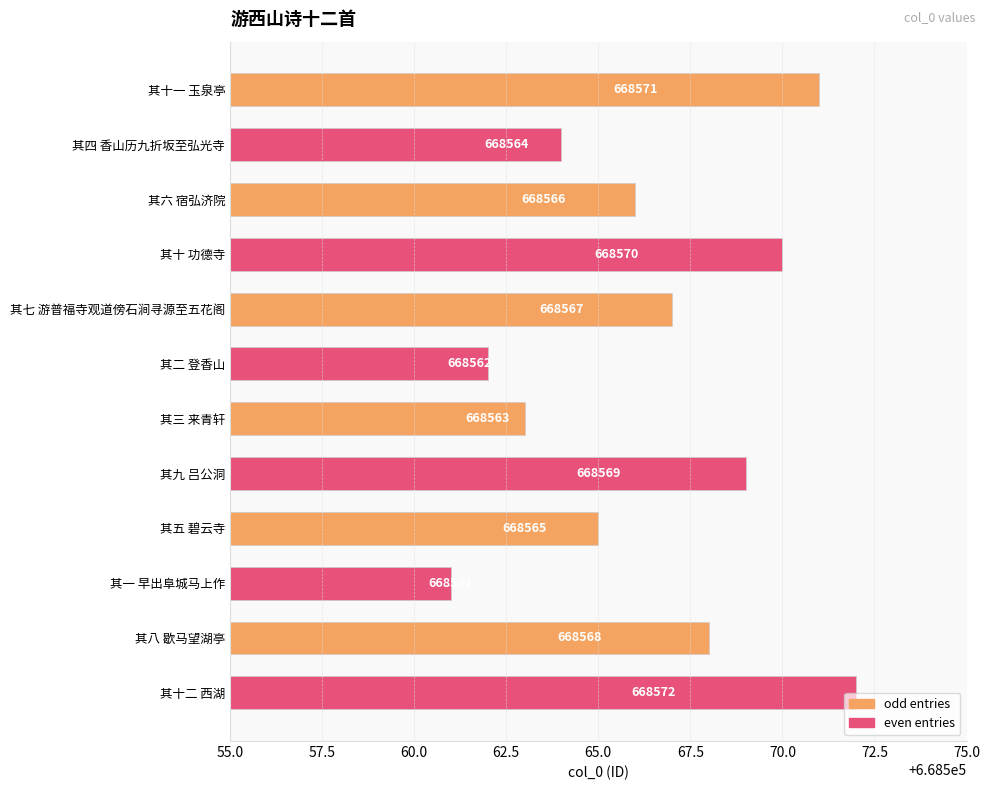

What is the label of the 5th bar from the top?

其七 游普福寺观道傍石涧寻源至五花阁